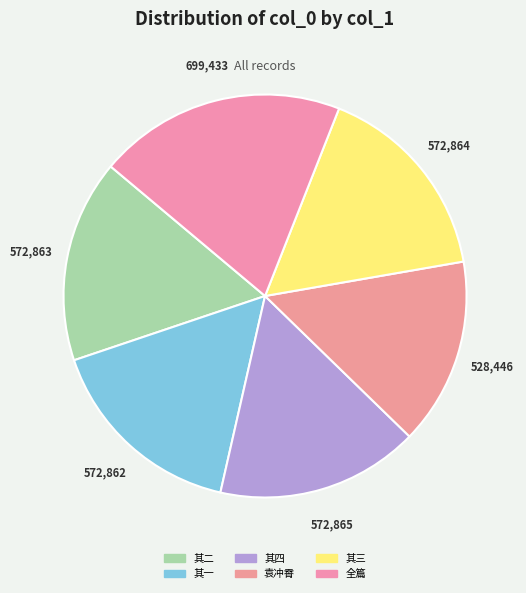

How many slices are in this pie chart?

6